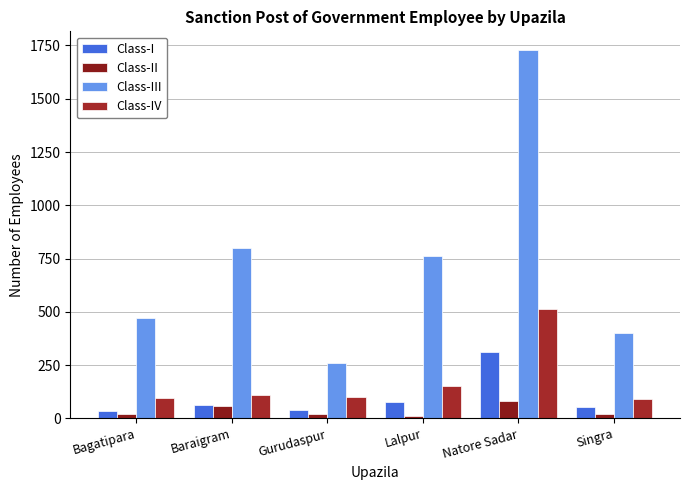

Count the number of categories in the chart.

6